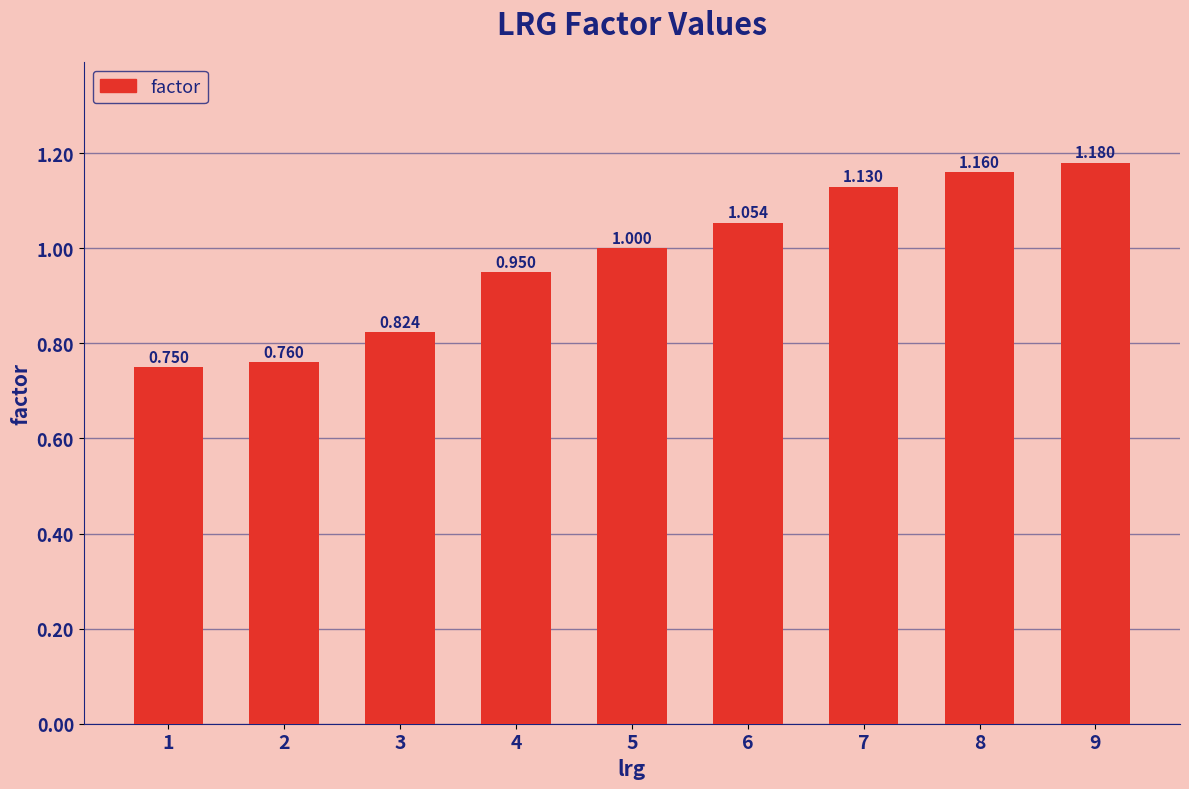

Does the chart contain stacked bars?

No